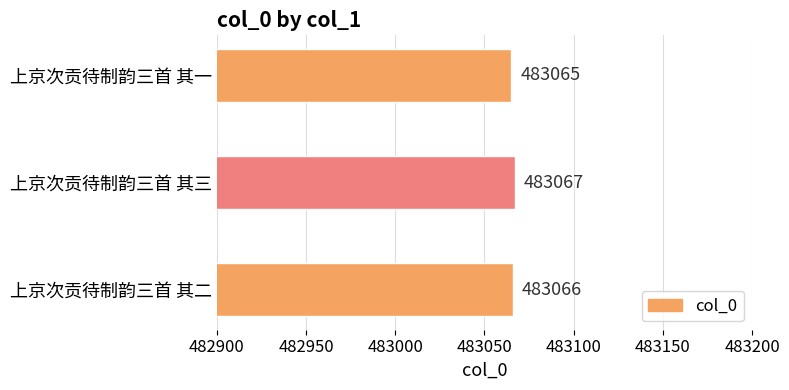

What is the approximate value at 上京次贡待制韵三首 其一?

483065